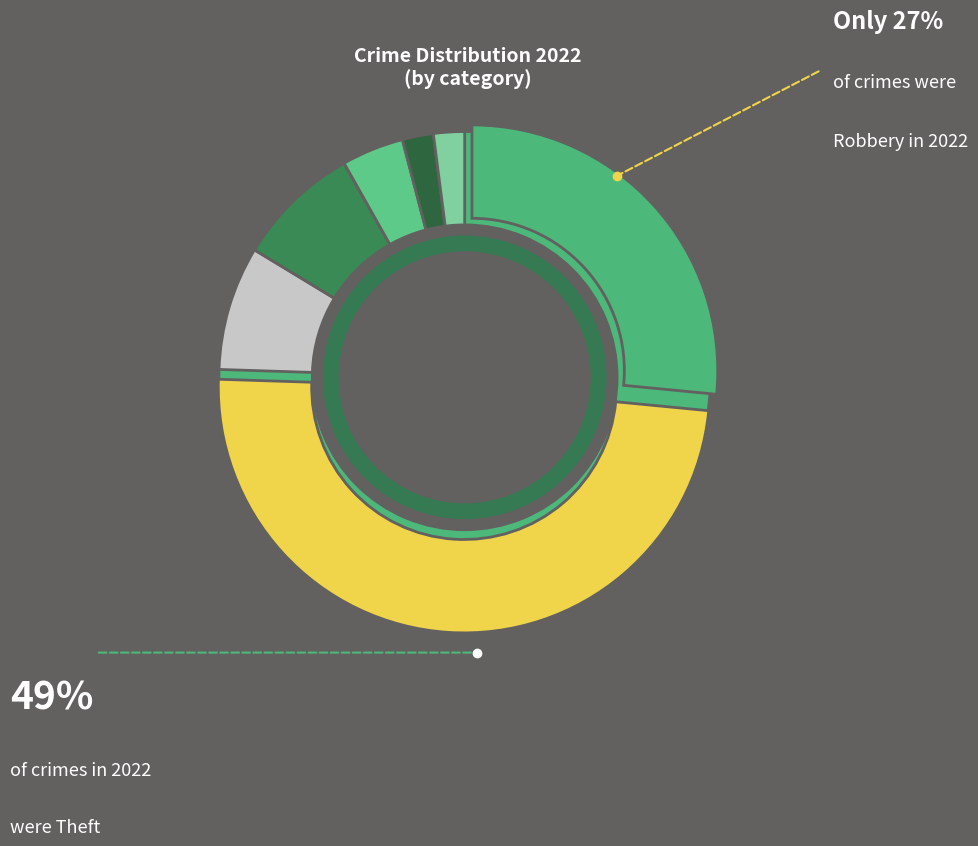

What percentage is the Robbery slice, to the nearest percent?

27%